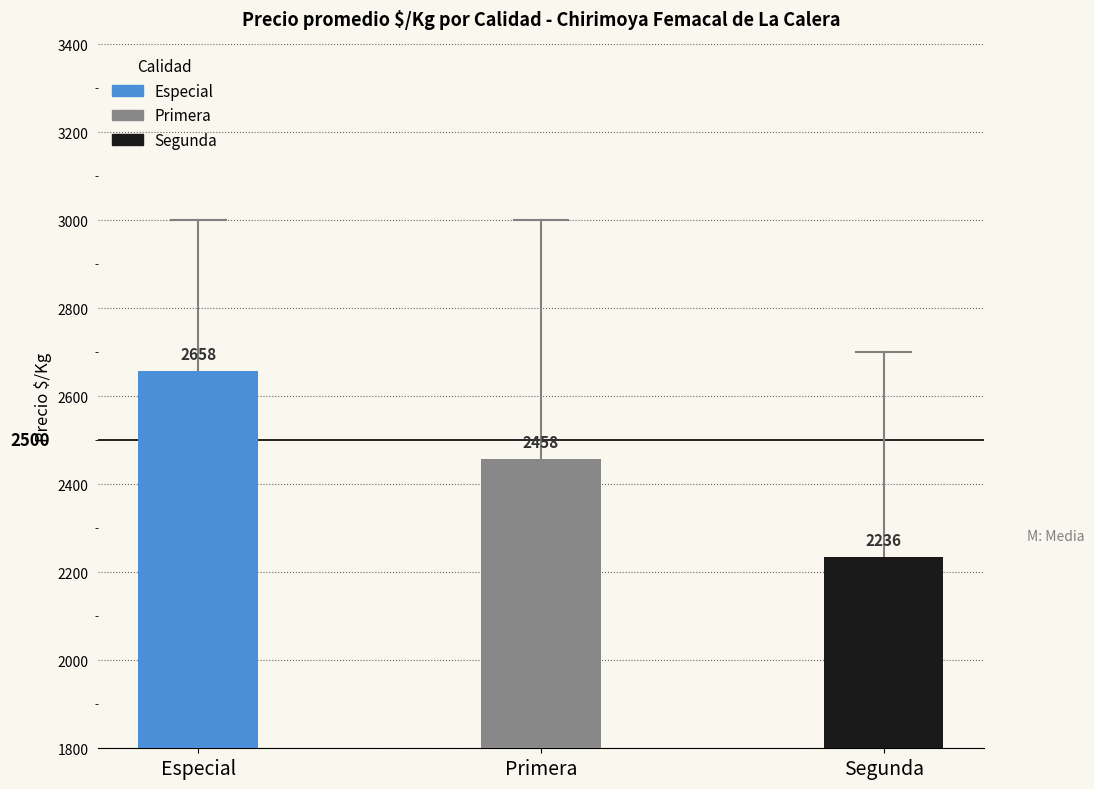

Between Especial and Primera, which is larger?

Especial